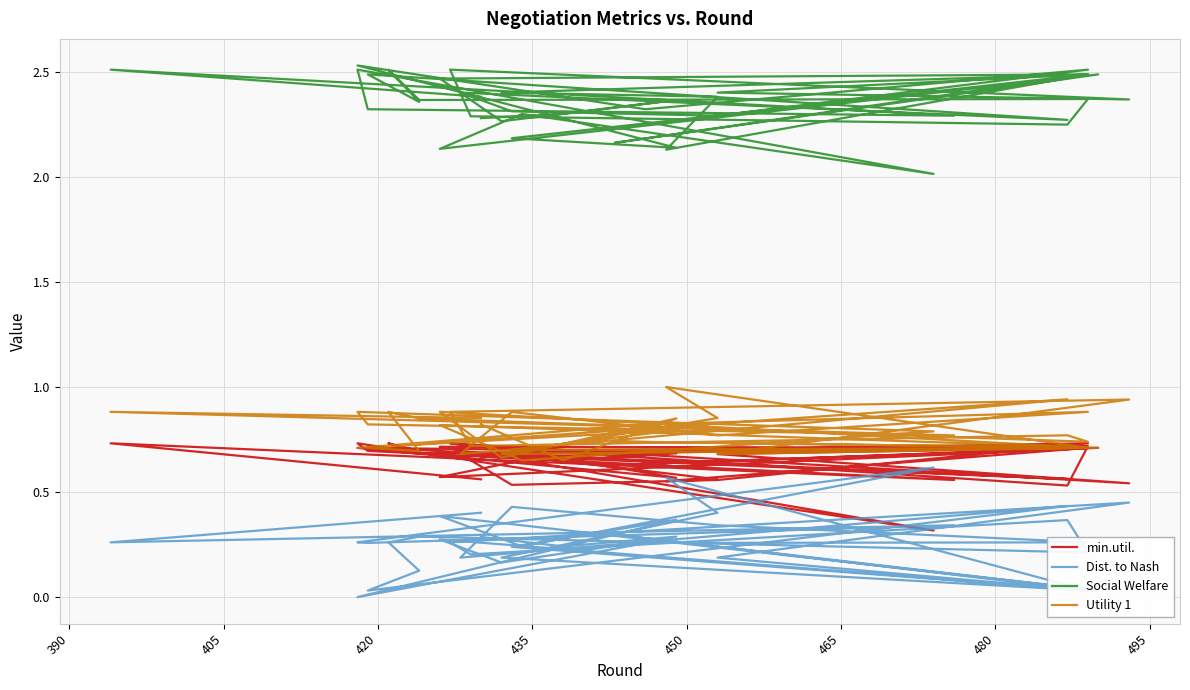

What is the average value of the Utility 1 series?

0.8